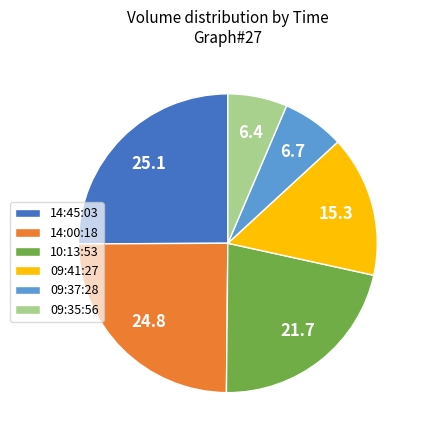

Is there a majority slice in this chart?

No